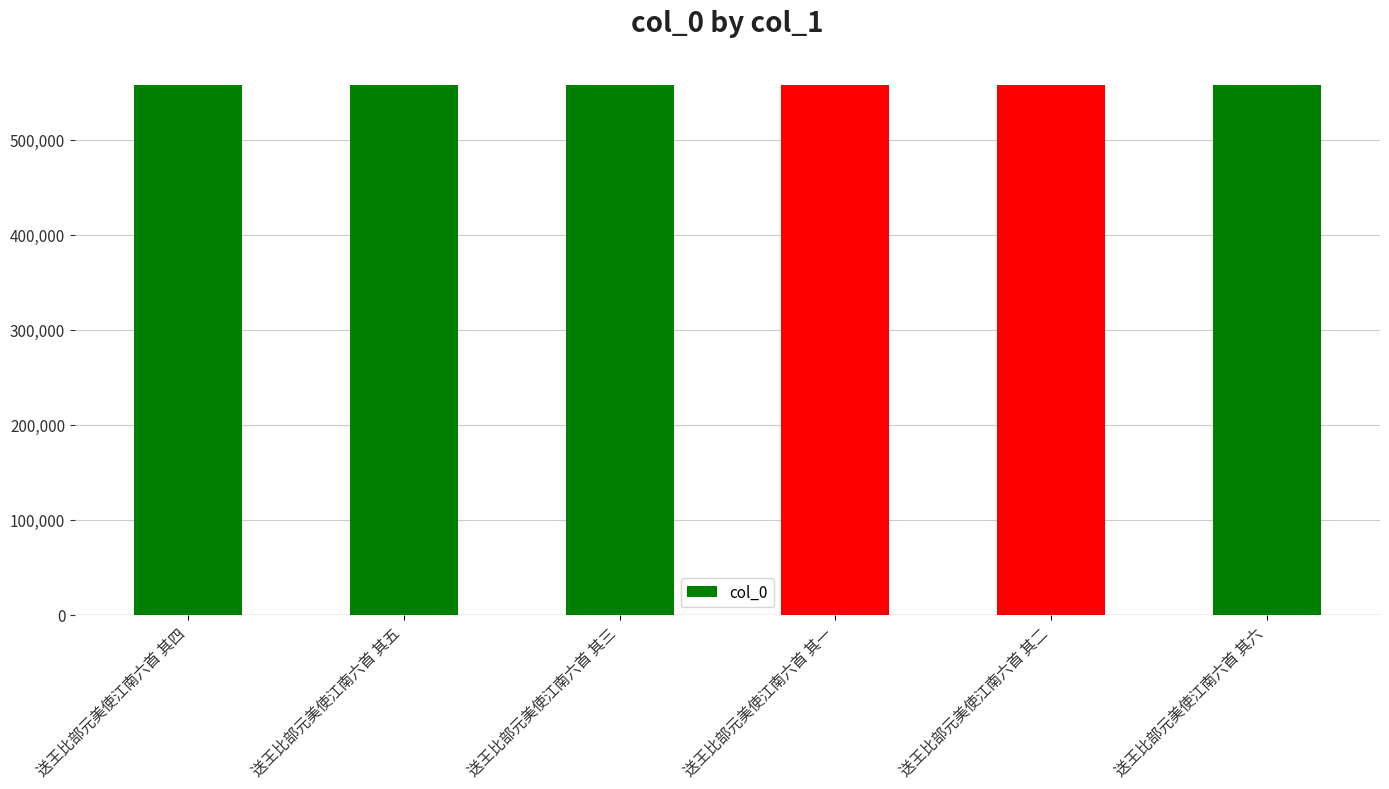

What is the difference between the maximum and minimum values?

5